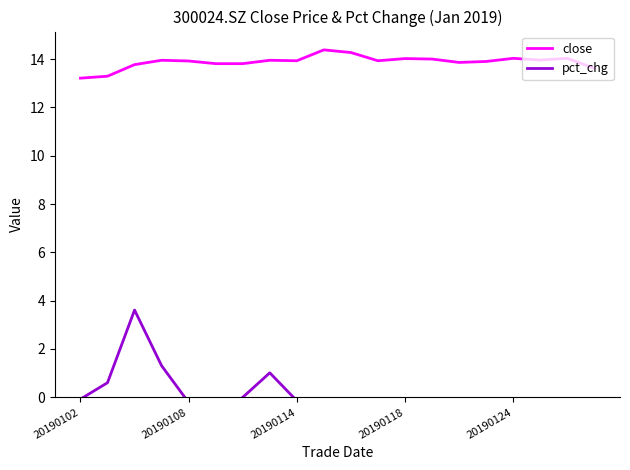

The value at 20190128 is 14.0. True or false?

True